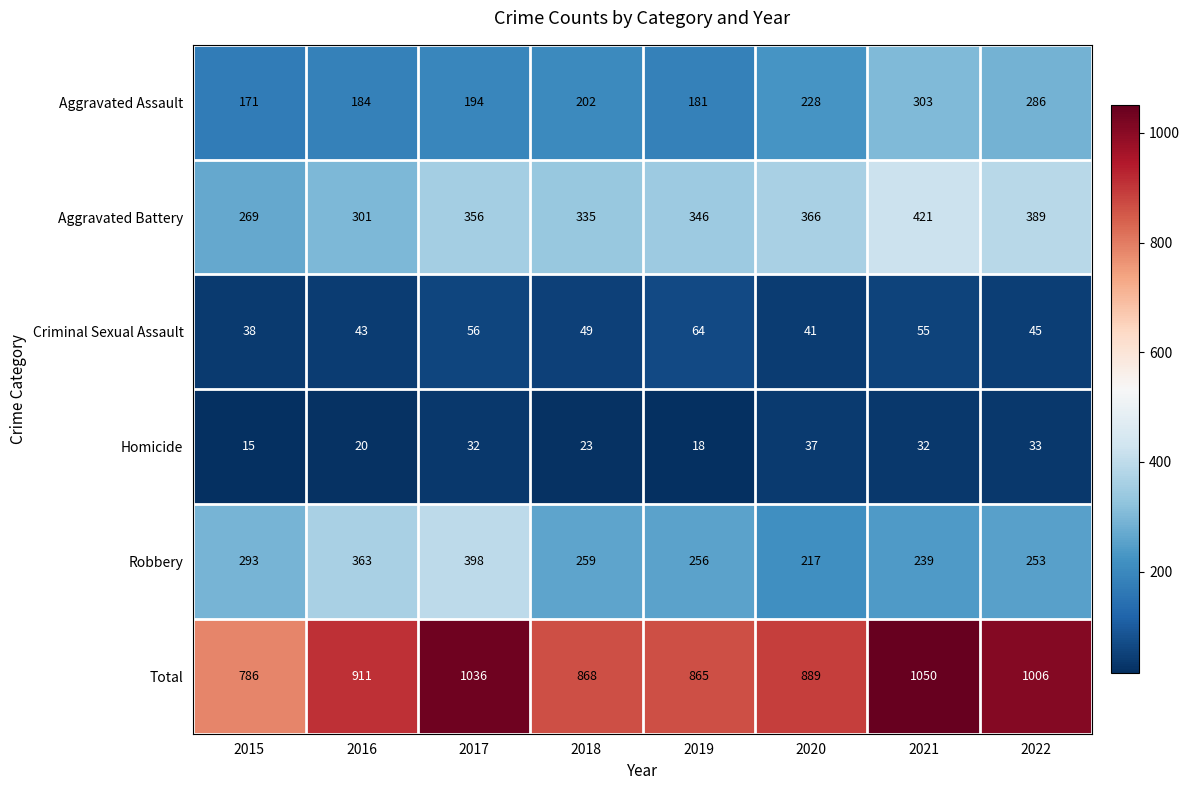

At which category is the sum across all series the highest?

2021